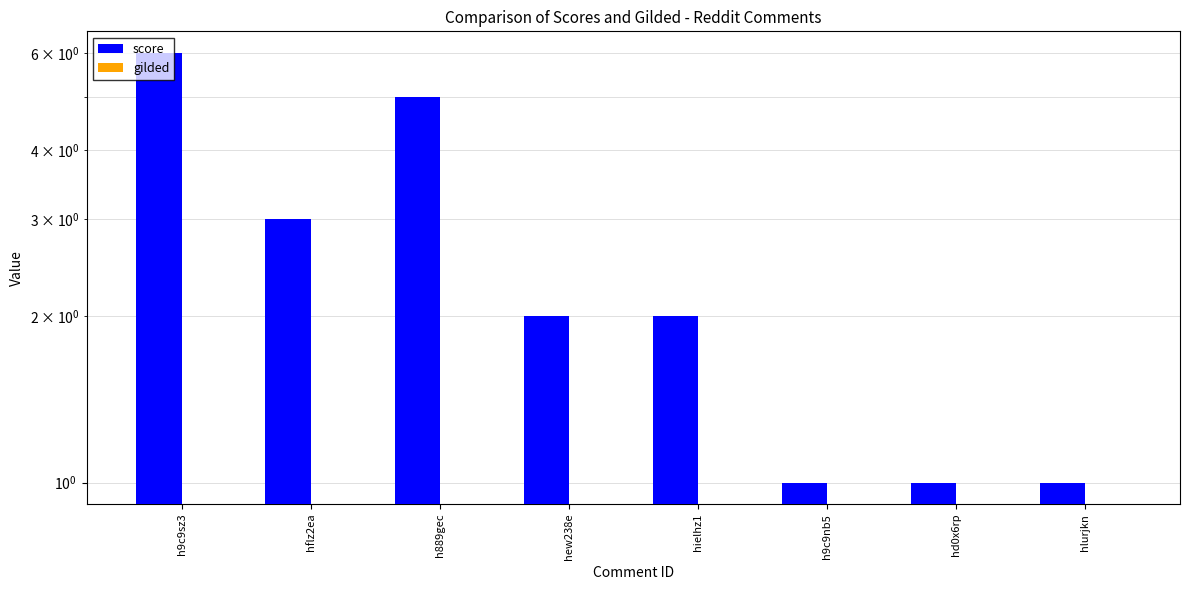

Reading left to right, list all the values displayed in this chart.

score: h9c9sz3=6	hflz2ea=3	h889gec=5	hew238e=2	hielhz1=2	h9c9nb5=1	hd0x6rp=1	hlurjkn=1
gilded: h9c9sz3=0	hflz2ea=0	h889gec=0	hew238e=0	hielhz1=0	h9c9nb5=0	hd0x6rp=0	hlurjkn=0